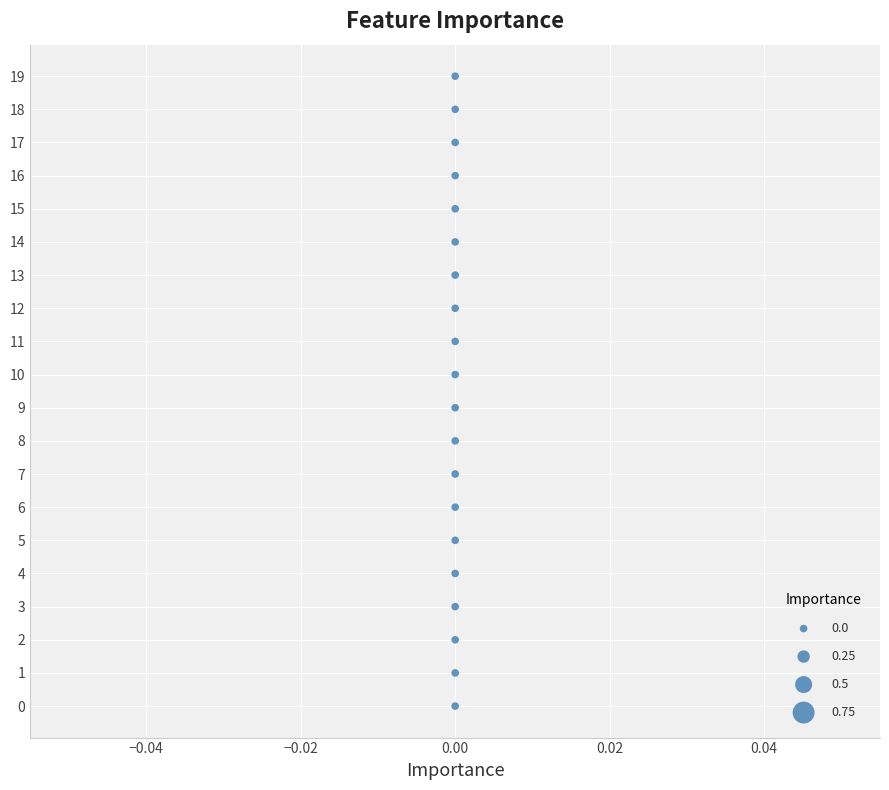

What is the range of Y values (max minus min)?

19